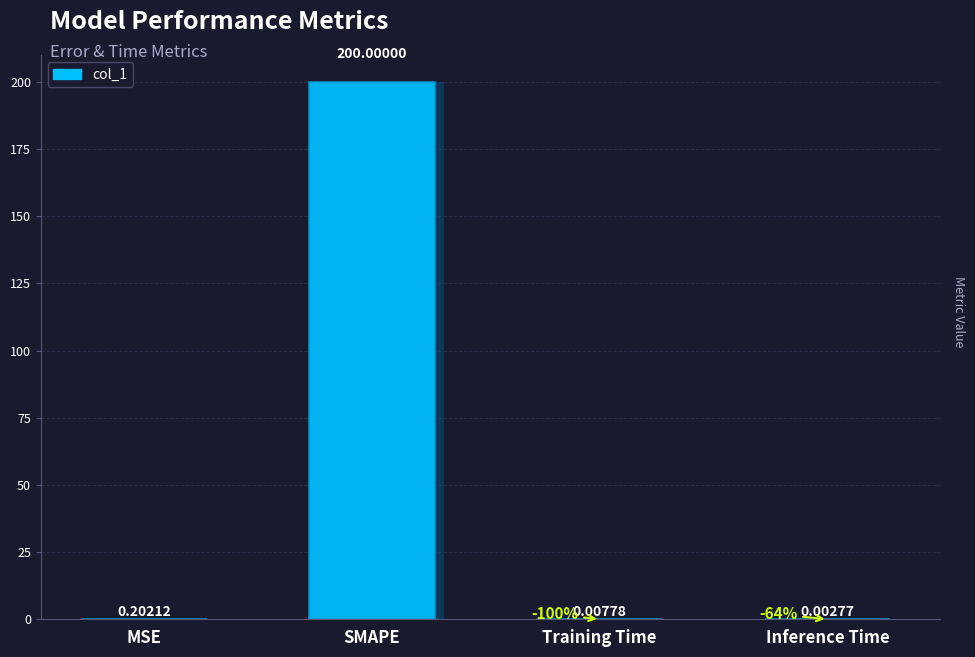

What is the label of the 2nd bar from the left?

SMAPE